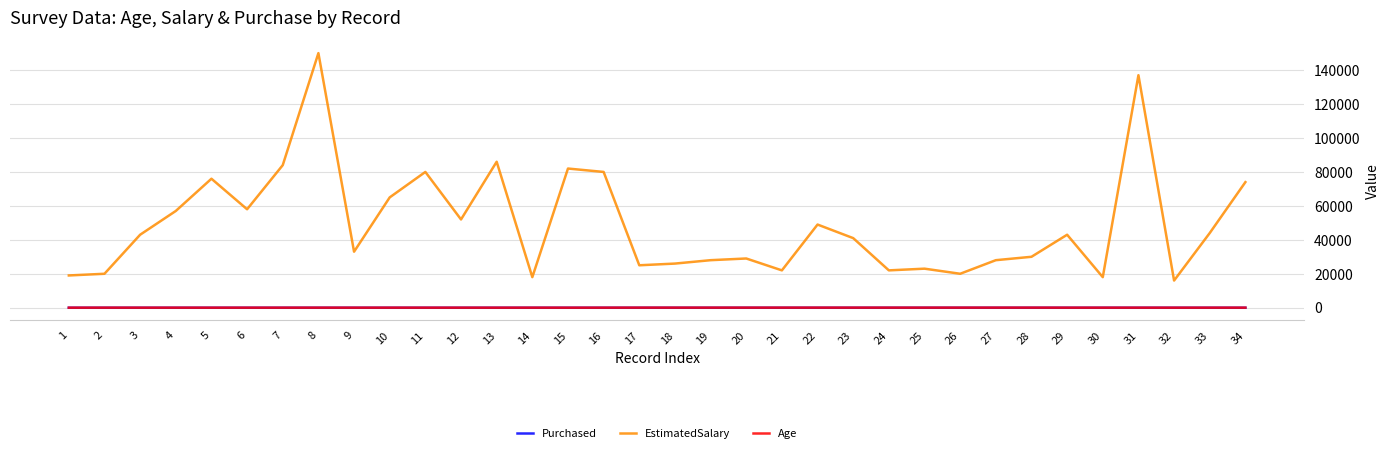

True or false: Purchased and EstimatedSalary cross at least once.

False